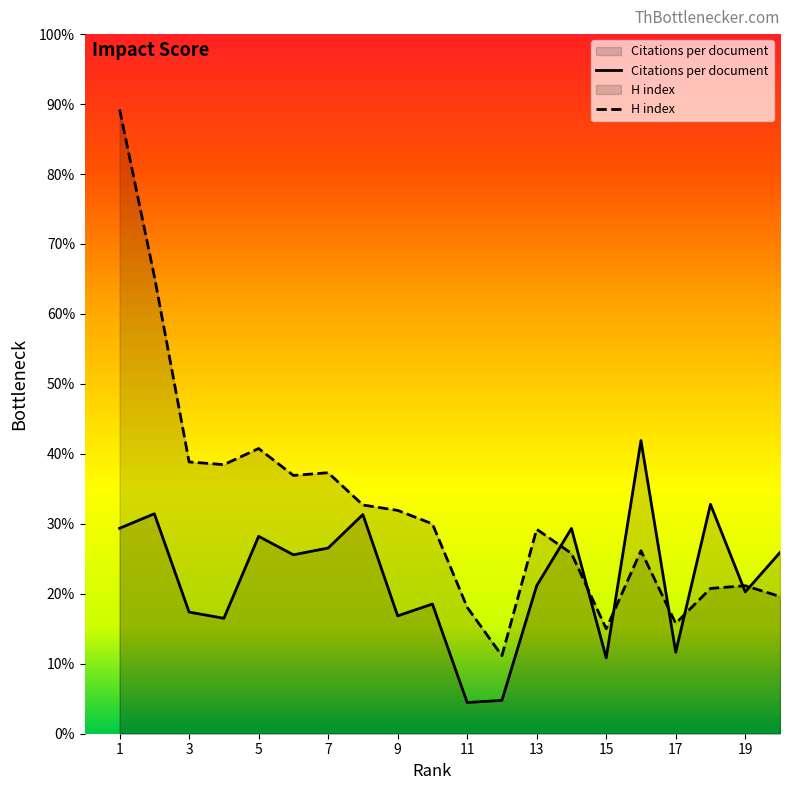

Rank the categories by Citations per document value from highest to lowest.

16, 18, 2, 8, 1, 14, 5, 7, 20, 6, 13, 19, 10, 3, 9, 4, 17, 15, 12, 11